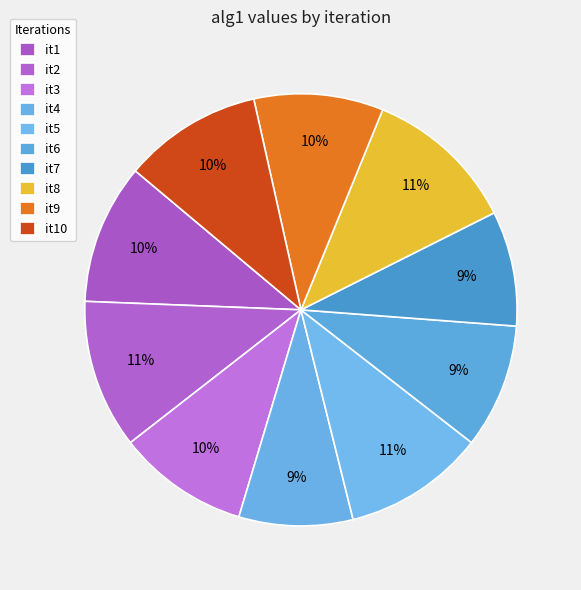

How many segments does this pie chart have?

10